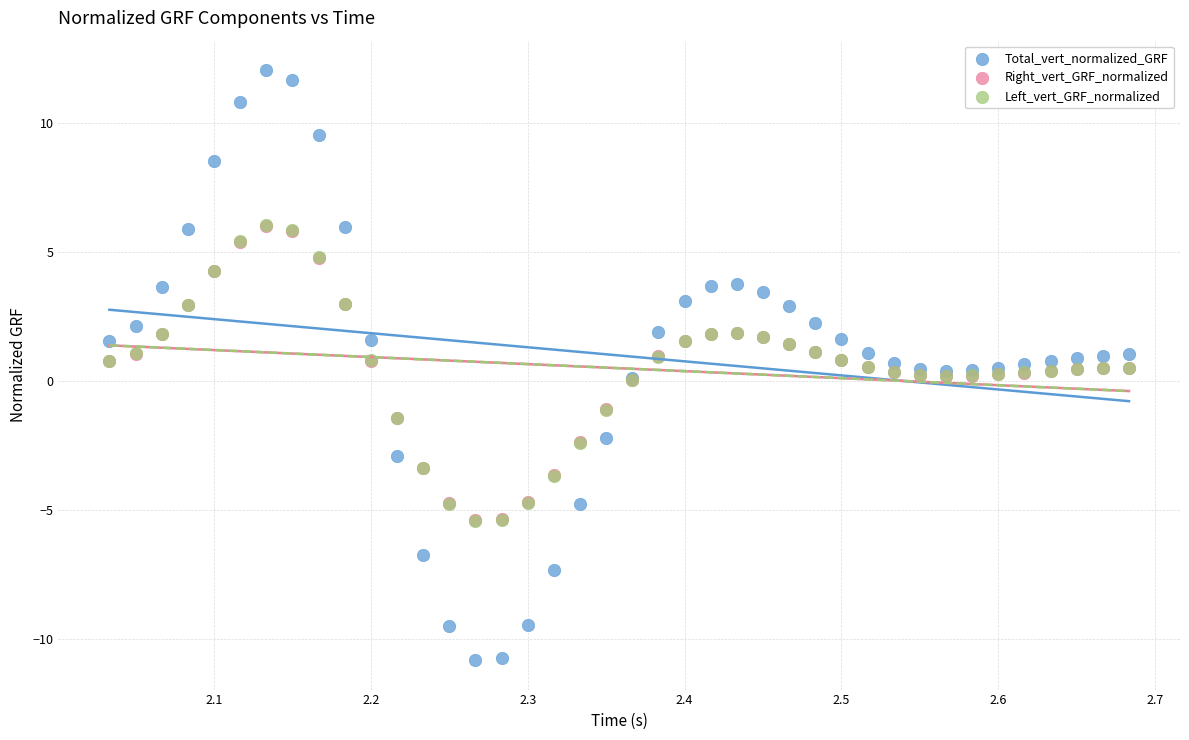

Which series contains the lowest Y value?

Total_vert_normalized_GRF